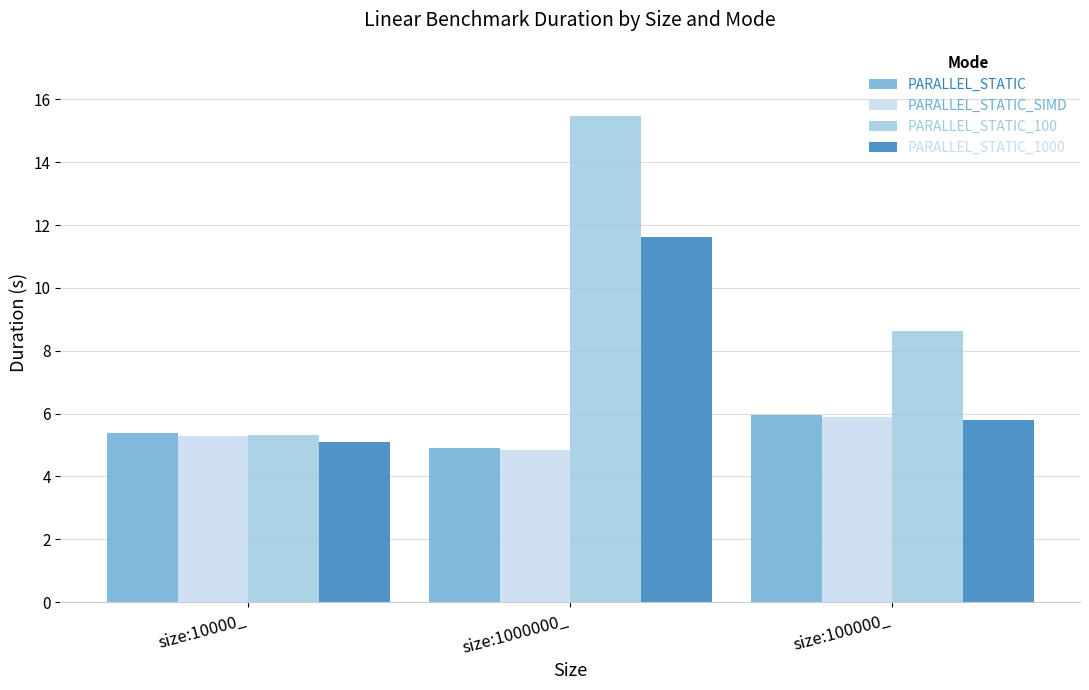

Does the chart contain any negative values?

No